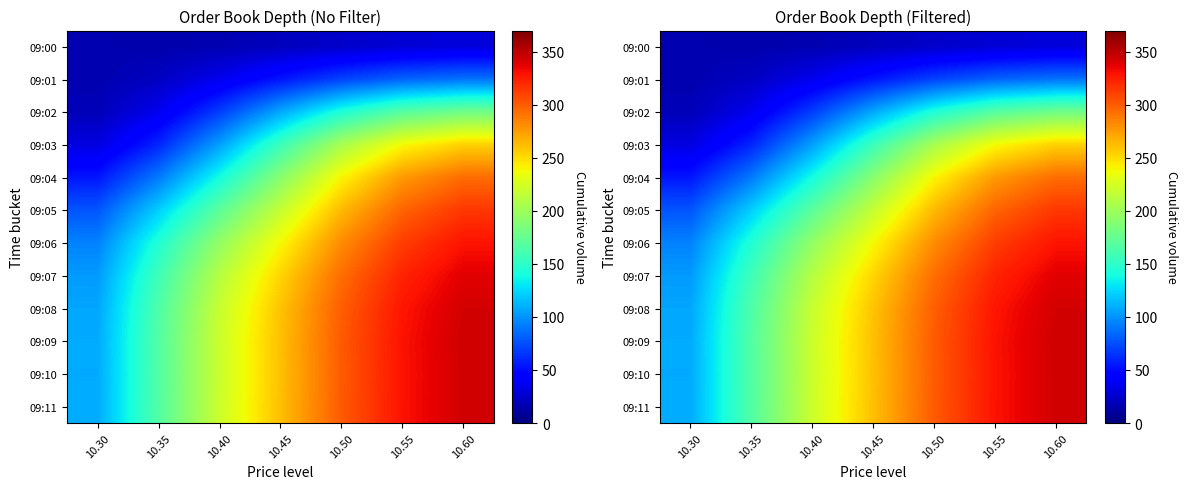

At how many categories does at least one series exceed 259?

4